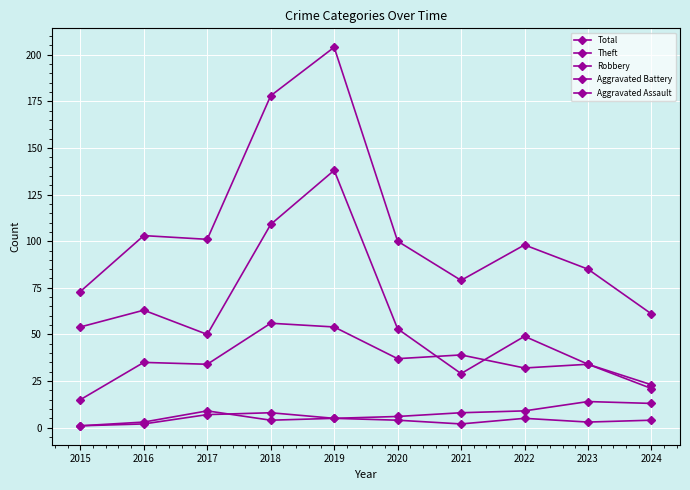

What is the spread (max minus min) of values at 2023?

82